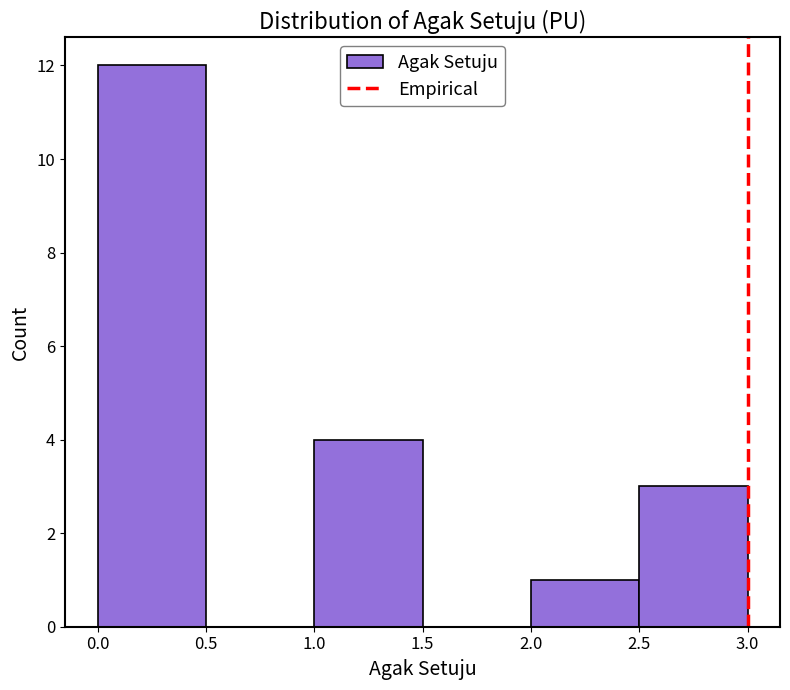

Reading left to right, transcribe this chart: for each bar, give the range it covers on the x-axis and its height. The values are not printed on the chart, so give them approximately, as read against the axis.

0.0 to 0.5: 12
0.5 to 1.0: 0
1.0 to 1.5: 4
1.5 to 2.0: 0
2.0 to 2.5: 1
2.5 to 3.0: 3